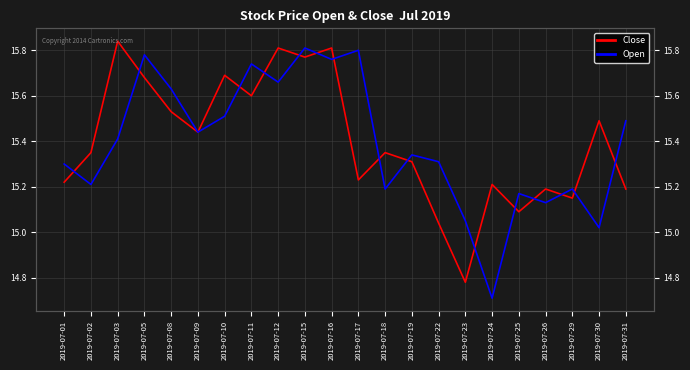

What is the difference between the second highest and second lowest values in the Close series?

0.8